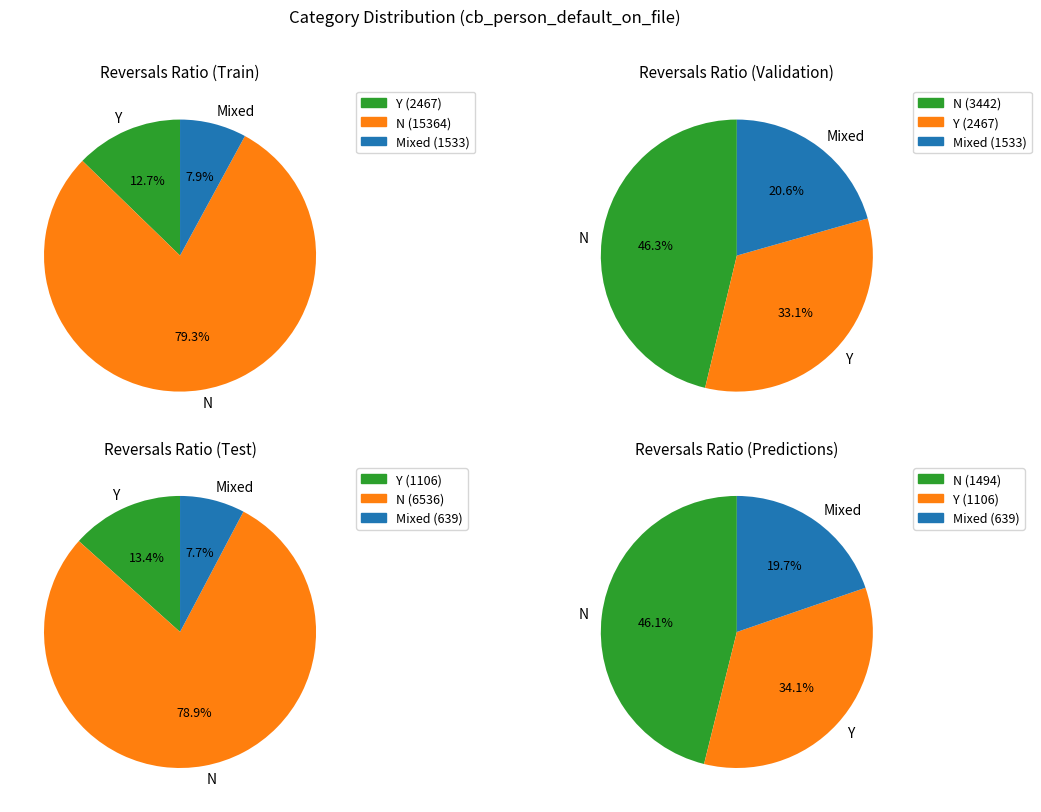

True or false: N accounts for 78% of the total.

False